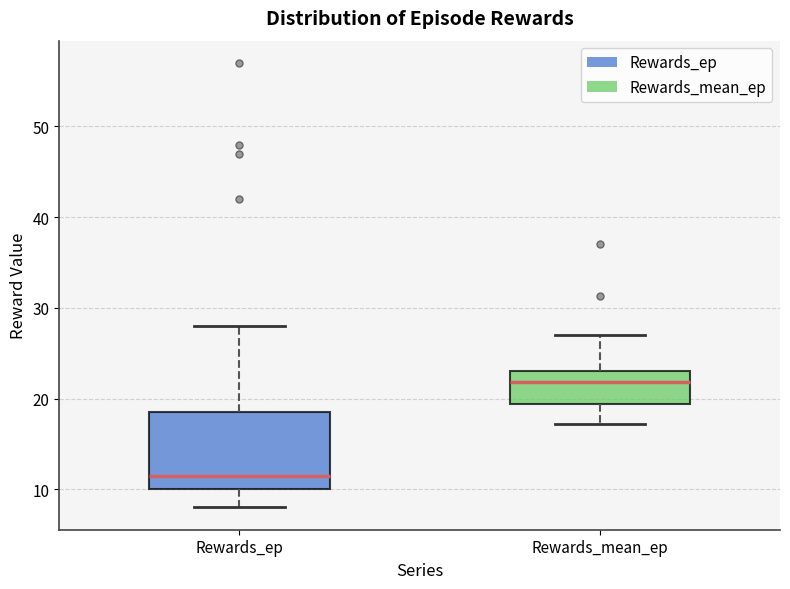

Where is the lower edge of the box for Rewards_ep on the y-axis? The values are not printed on the chart, so give them approximately, as read against the axis.

10